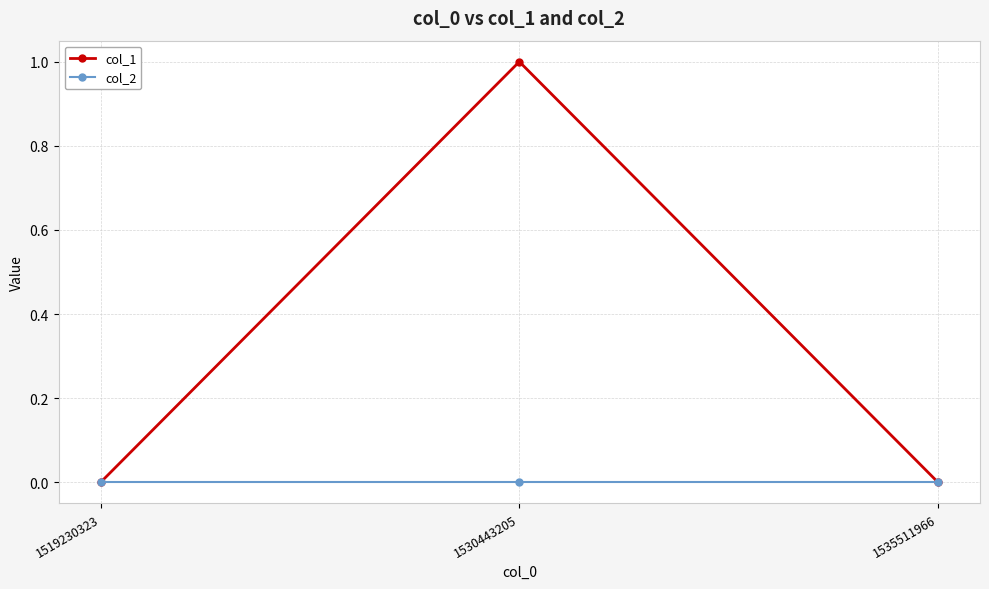

Which series has the widest spread of values?

col_1